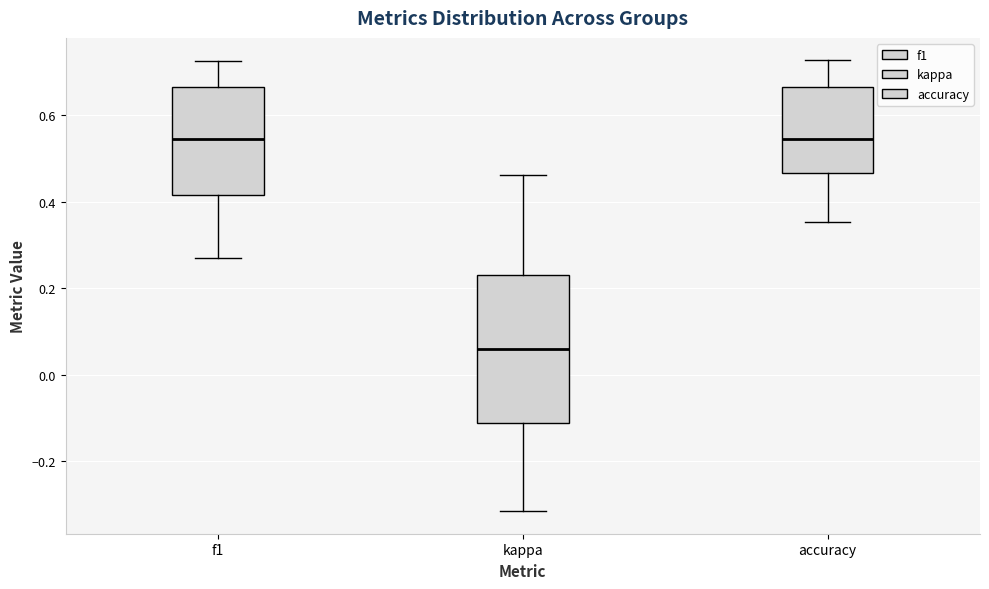

Reading left to right, transcribe this box plot: for each box, give where its median line is, the range the box spans, and where its two whiskers end, as read against the y-axis. The values are not printed on the chart, so give them approximately, as read against the axis.

f1: median 0.54, box 0.42 to 0.66, whiskers 0.28 to 0.72
kappa: median 0.06, box -0.12 to 0.24, whiskers -0.32 to 0.46
accuracy: median 0.54, box 0.46 to 0.66, whiskers 0.36 to 0.72